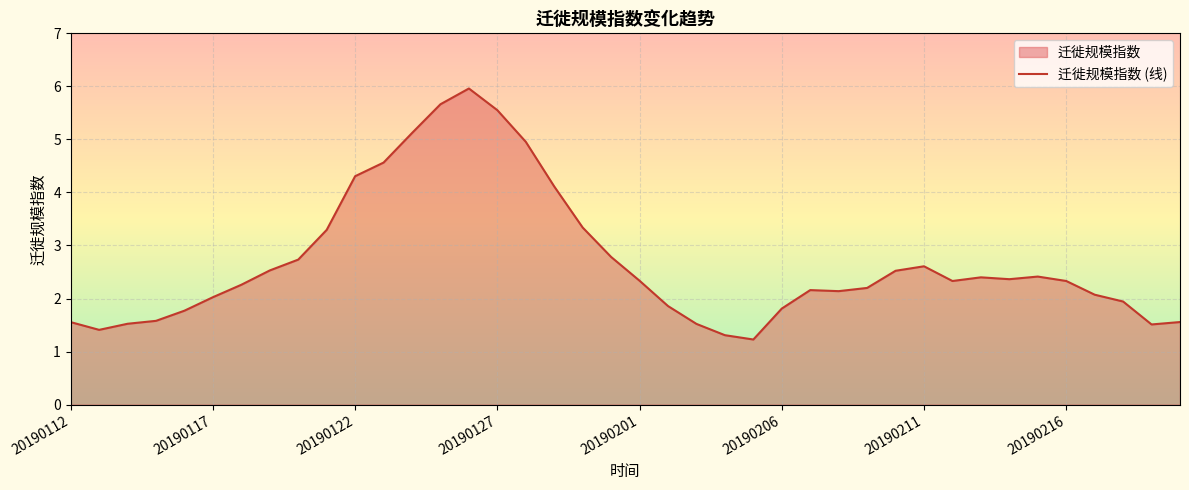

The value at 26 is 3.0. True or false?

False